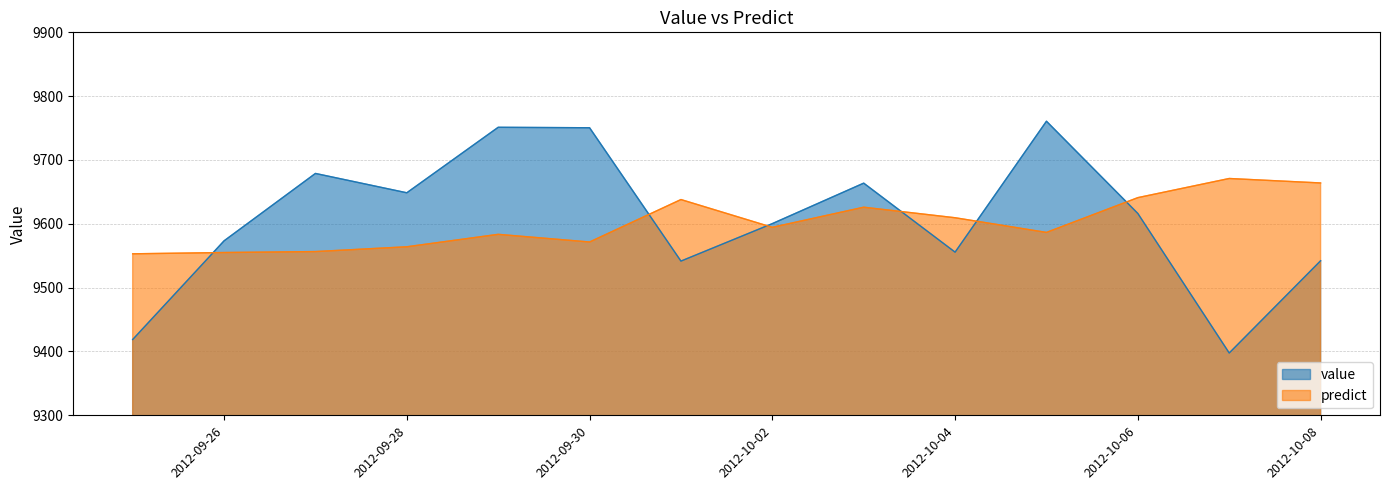

At how many categories does at least one series exceed 9488?

14